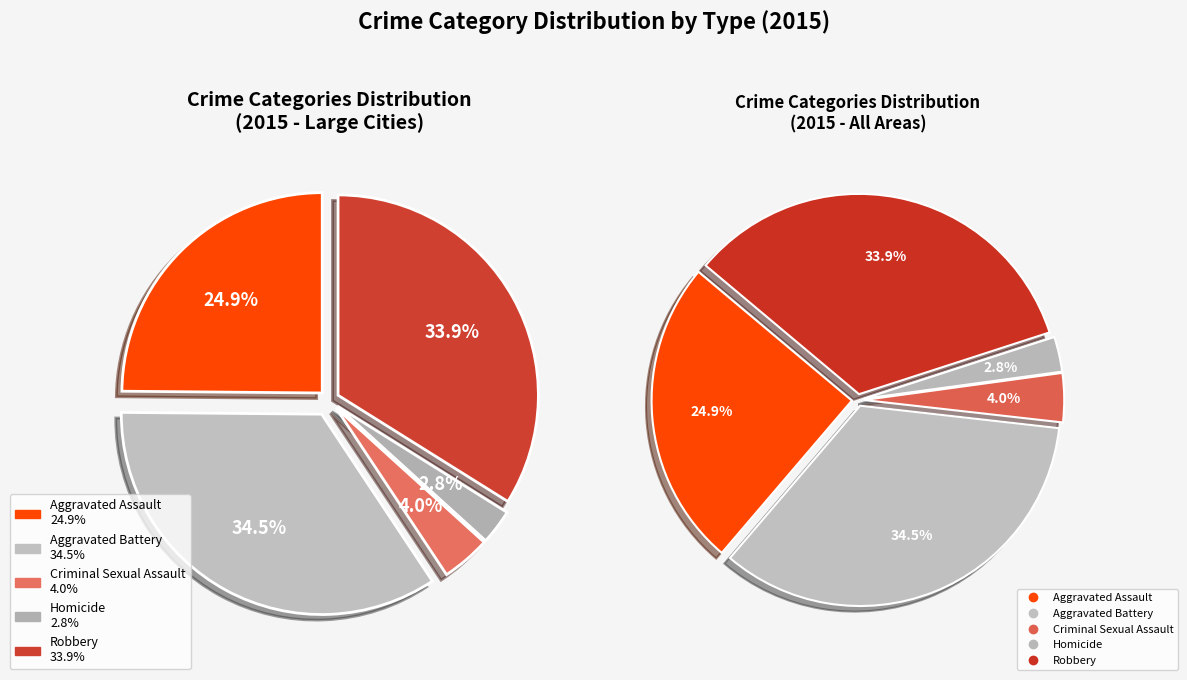

What percentage is NOT represented by Criminal Sexual Assault?

96.0%